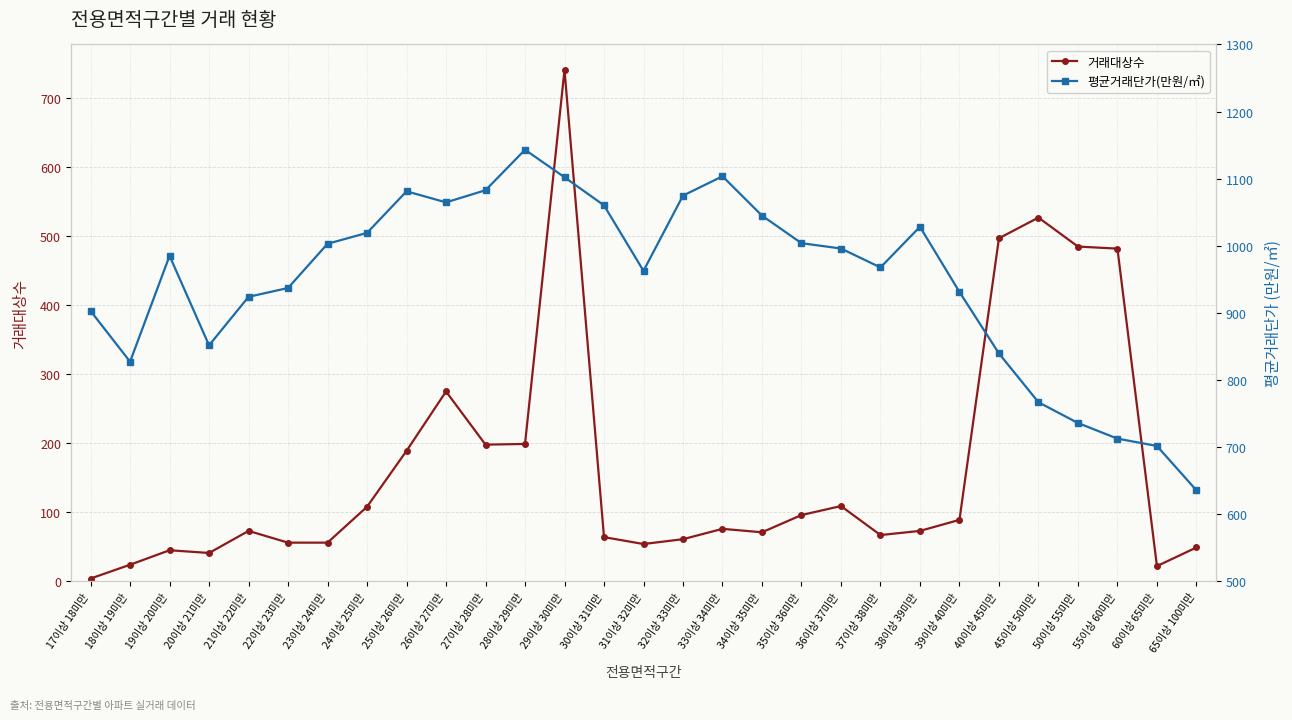

In 거래대상수, how many points are lower than both neighbors (excluding endpoints)?

6